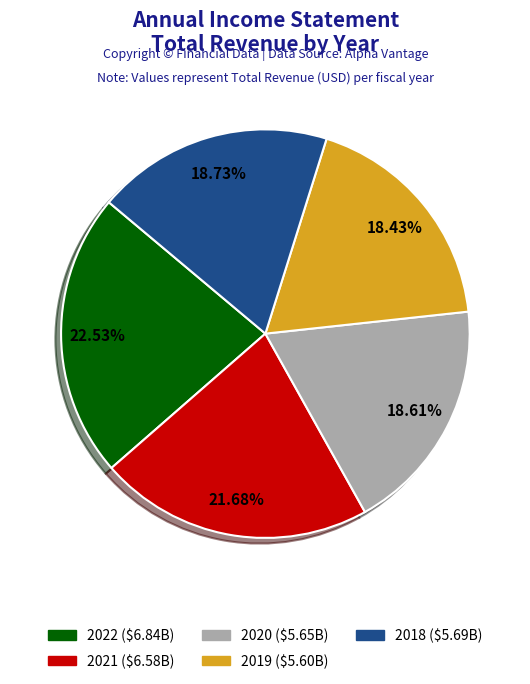

Is there any slice that represents more than half of the pie?

No